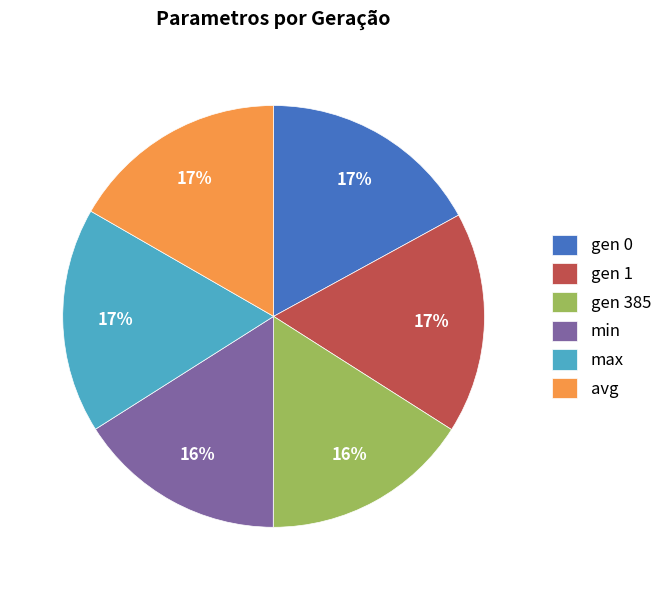

Is it true that avg is 26% of the pie?

False